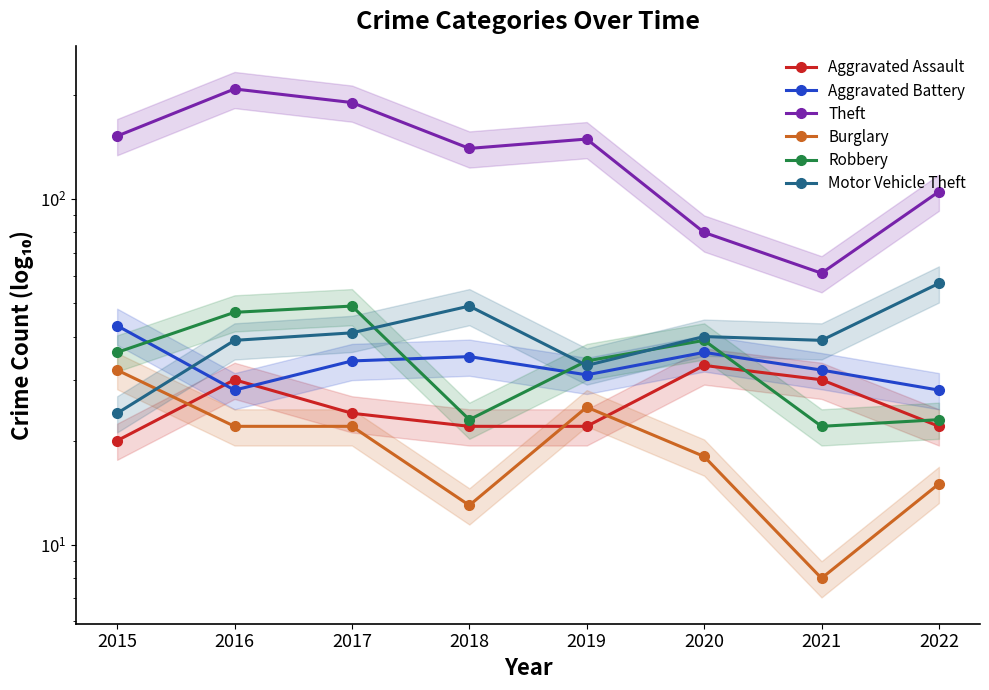

True or false: Theft and Robbery cross at least once.

False